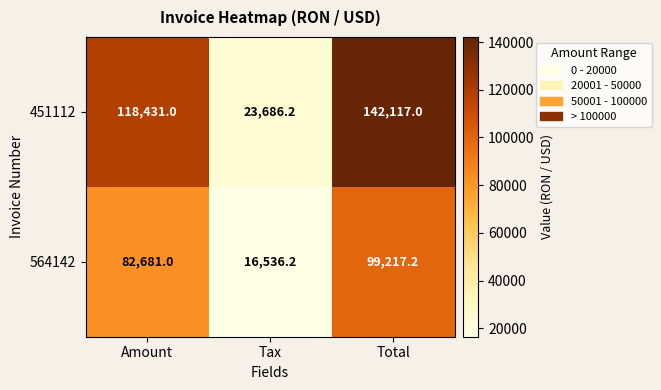

Which label corresponds to the largest value in the chart?

Total